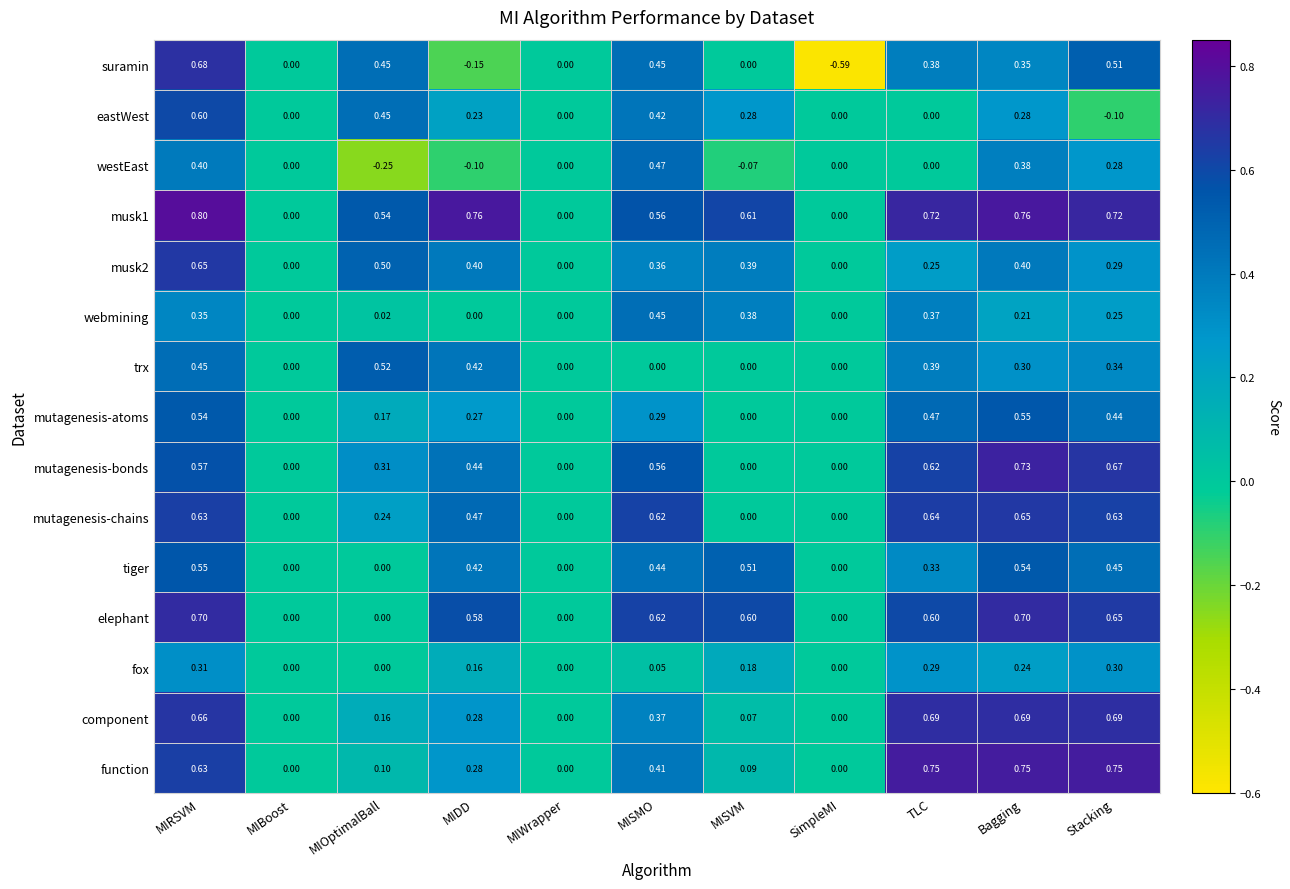

Which series has the widest spread of values?

suramin